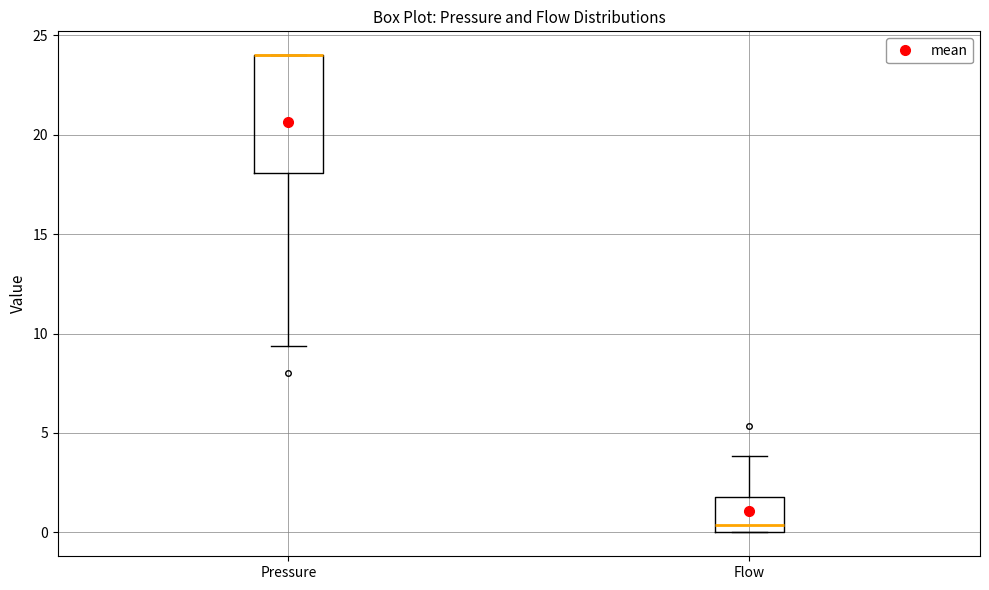

Comparing the boxes themselves (not the whiskers), which one is the tallest?

Pressure